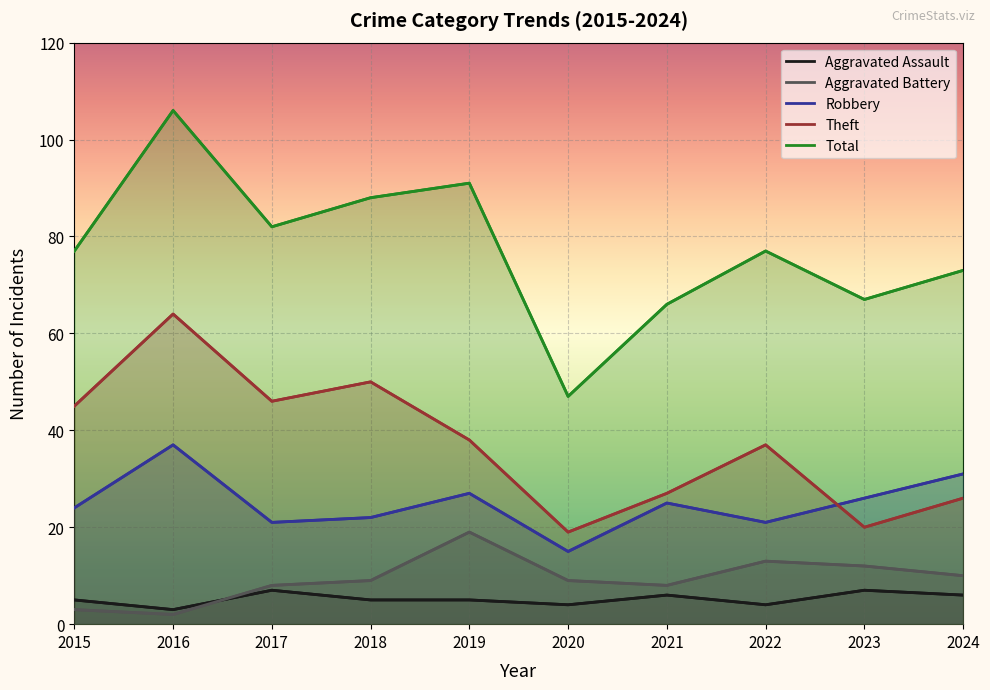

How many times do Aggravated Battery and Aggravated Assault cross each other?

1